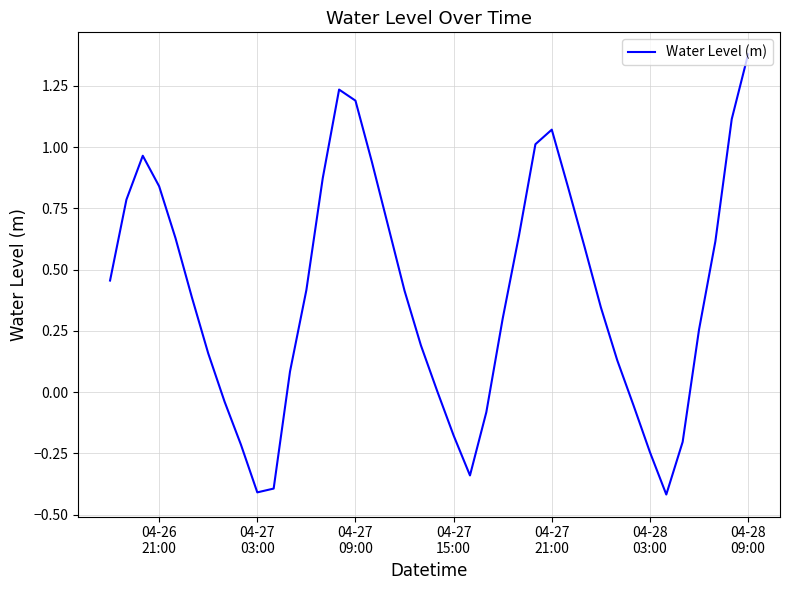

What is the minimum value shown in the chart?

-0.4